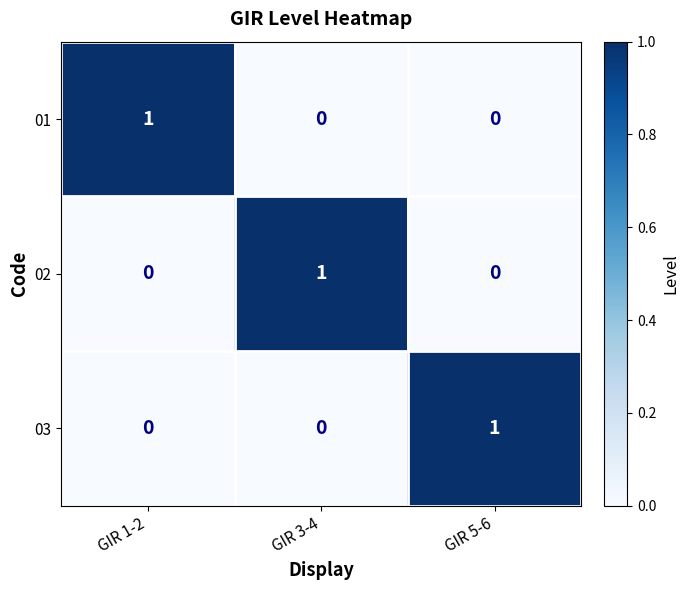

True or false: 01 has a value of 2 at GIR 1-2.

False